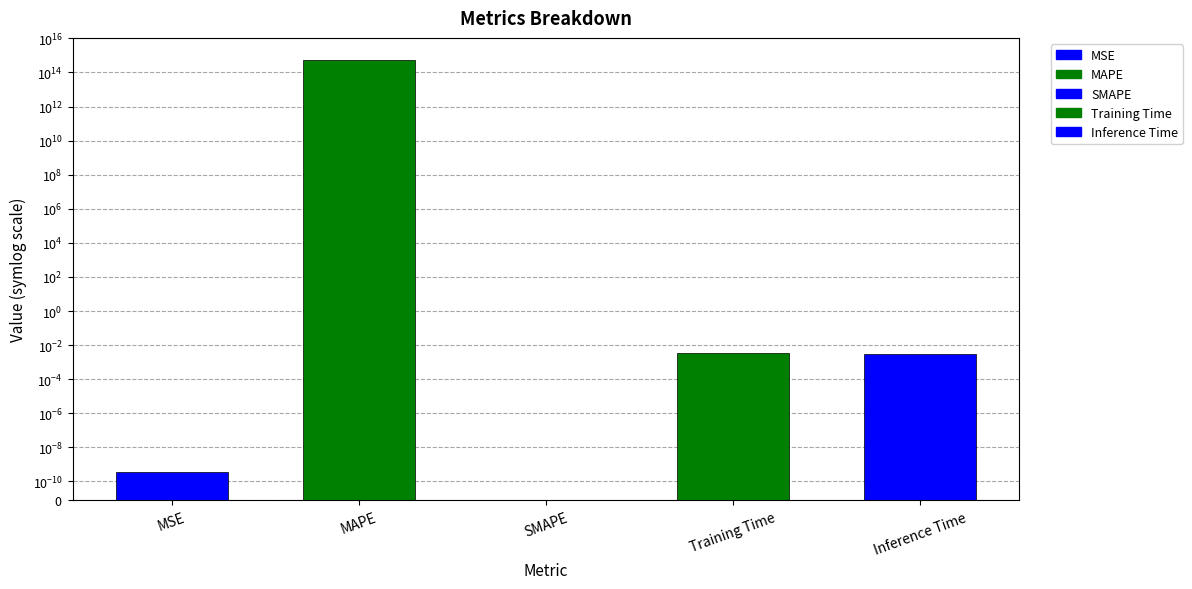

The value at Inference Time is 0.0. True or false?

False